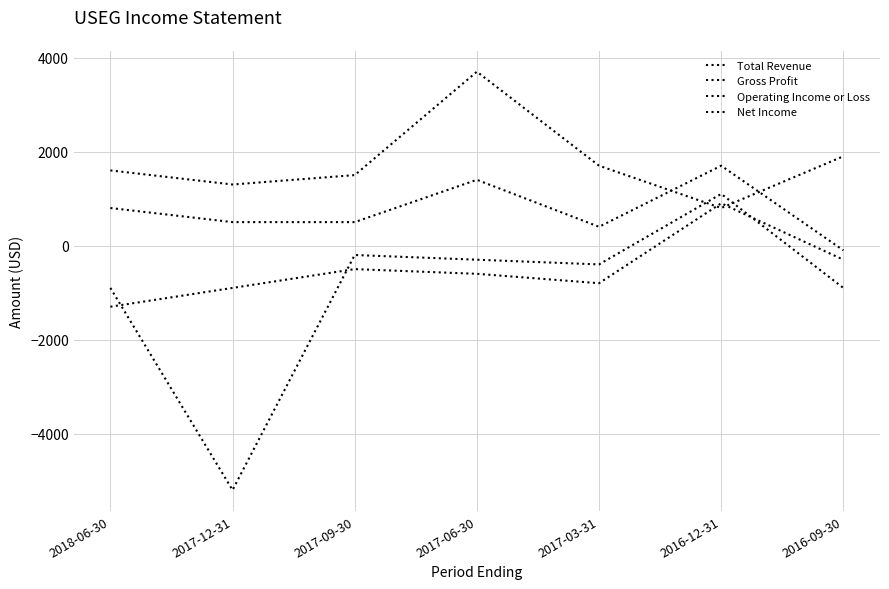

The value of Operating Income or Loss at 2017-12-31 is -5200. True or false?

True